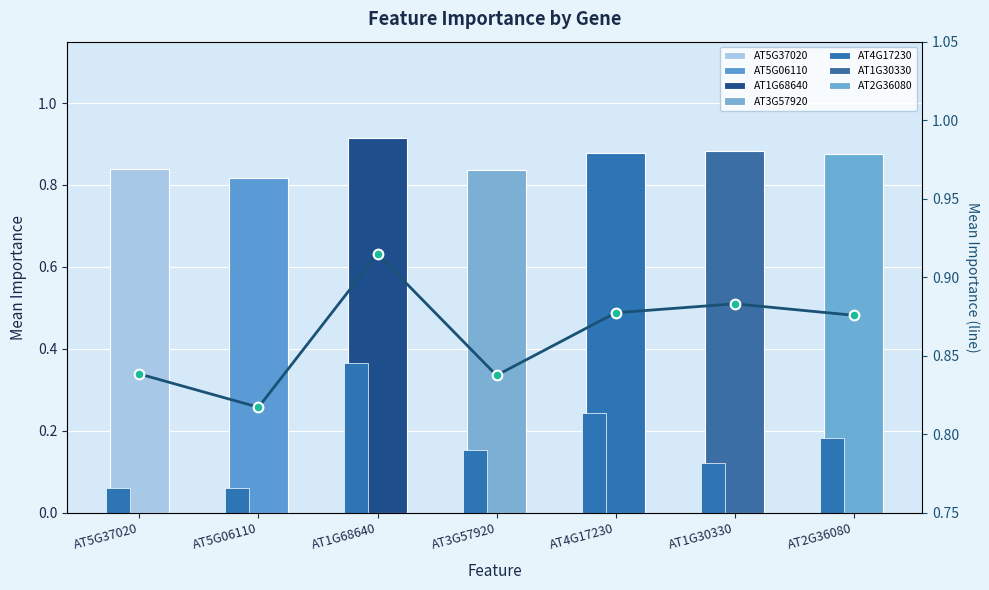

The Count (normalized) series shows 0.1 at AT2G36080. True or false?

False